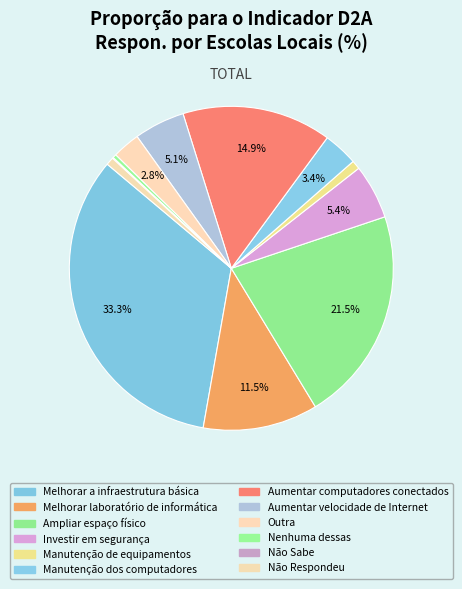

Which category has the smallest portion of the pie?

Não Sabe